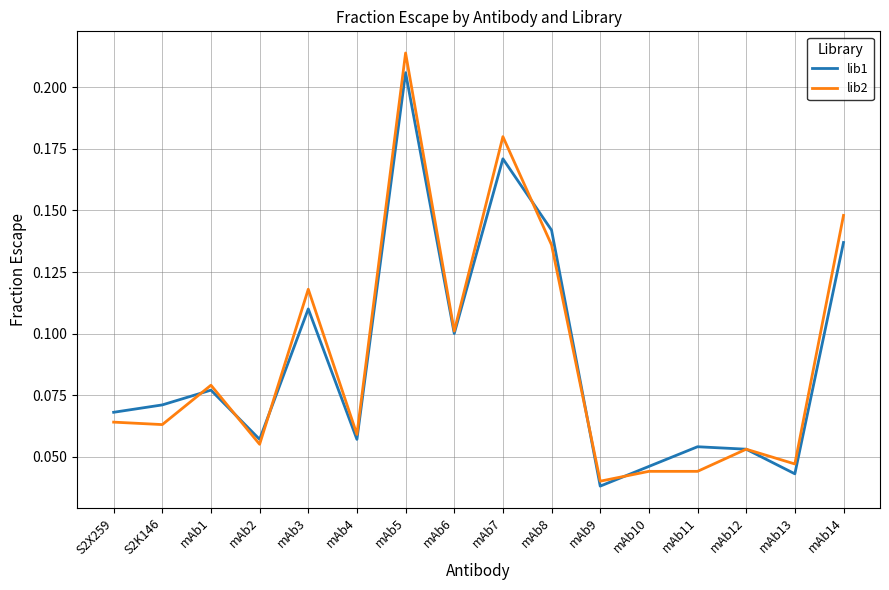

Which series has the widest spread of values?

lib2